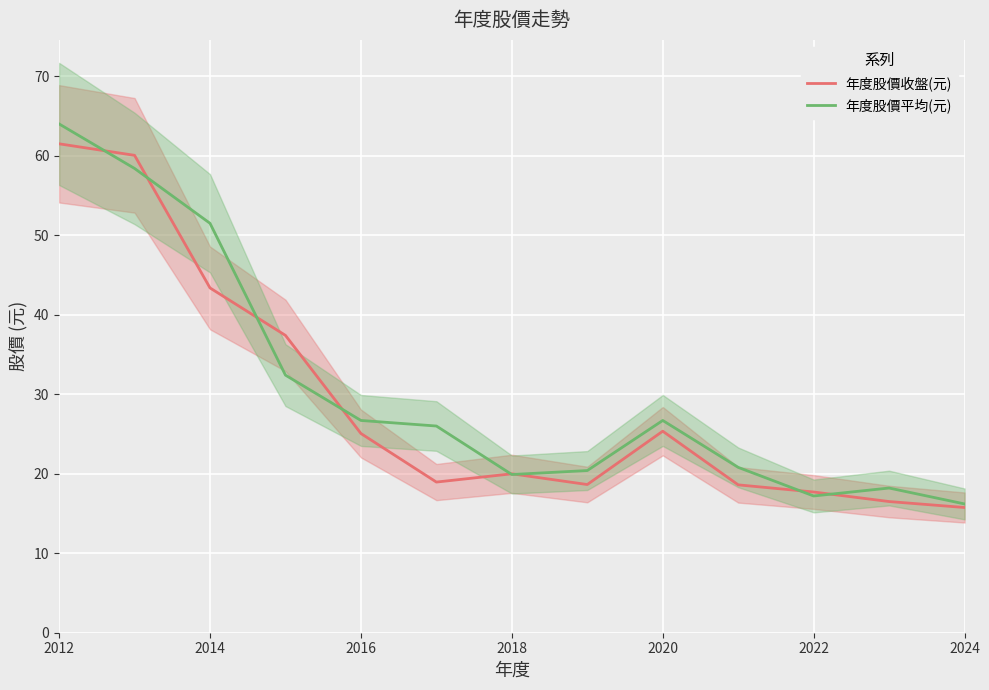

True or false: 年度股價收盤(元) has more than 0 points higher than both neighbors.

True